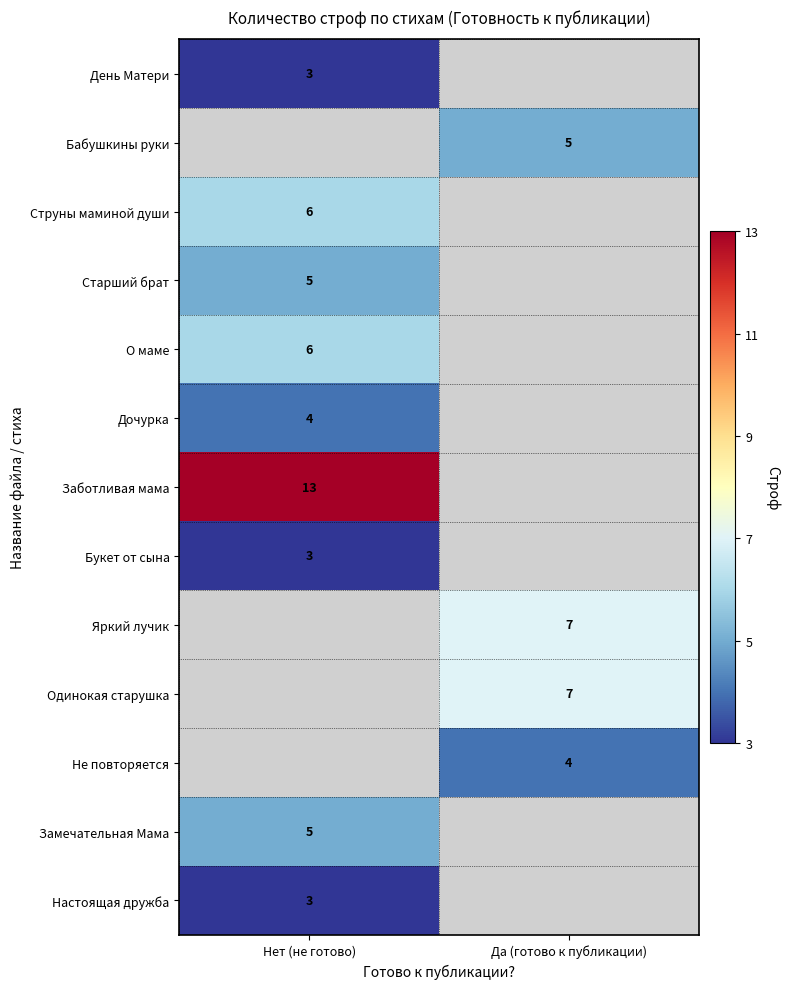

The Бабушкины руки series shows 5 at Да (готово к публикации). True or false?

True